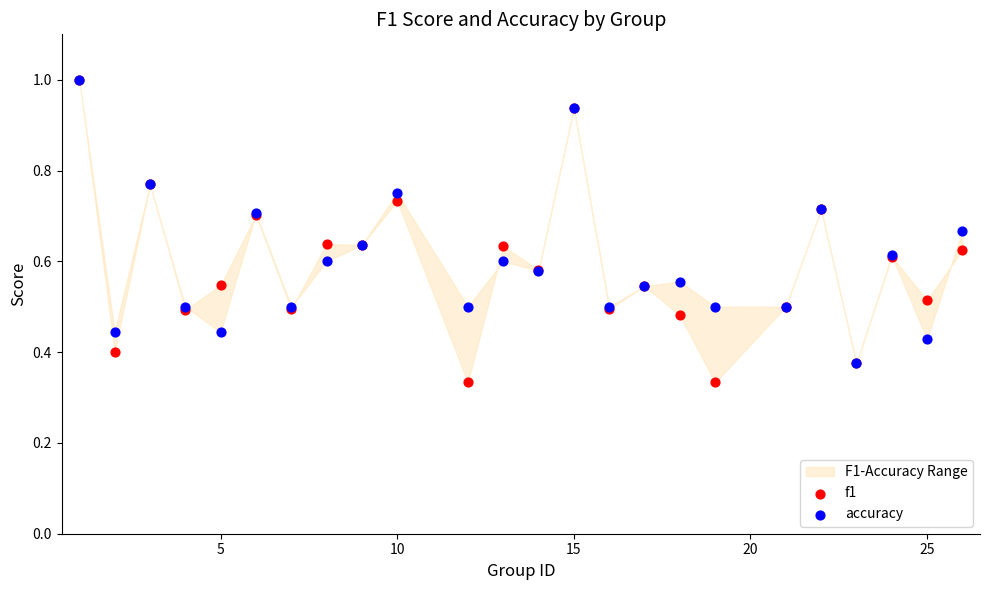

Which series has the widest spread of Y values?

f1